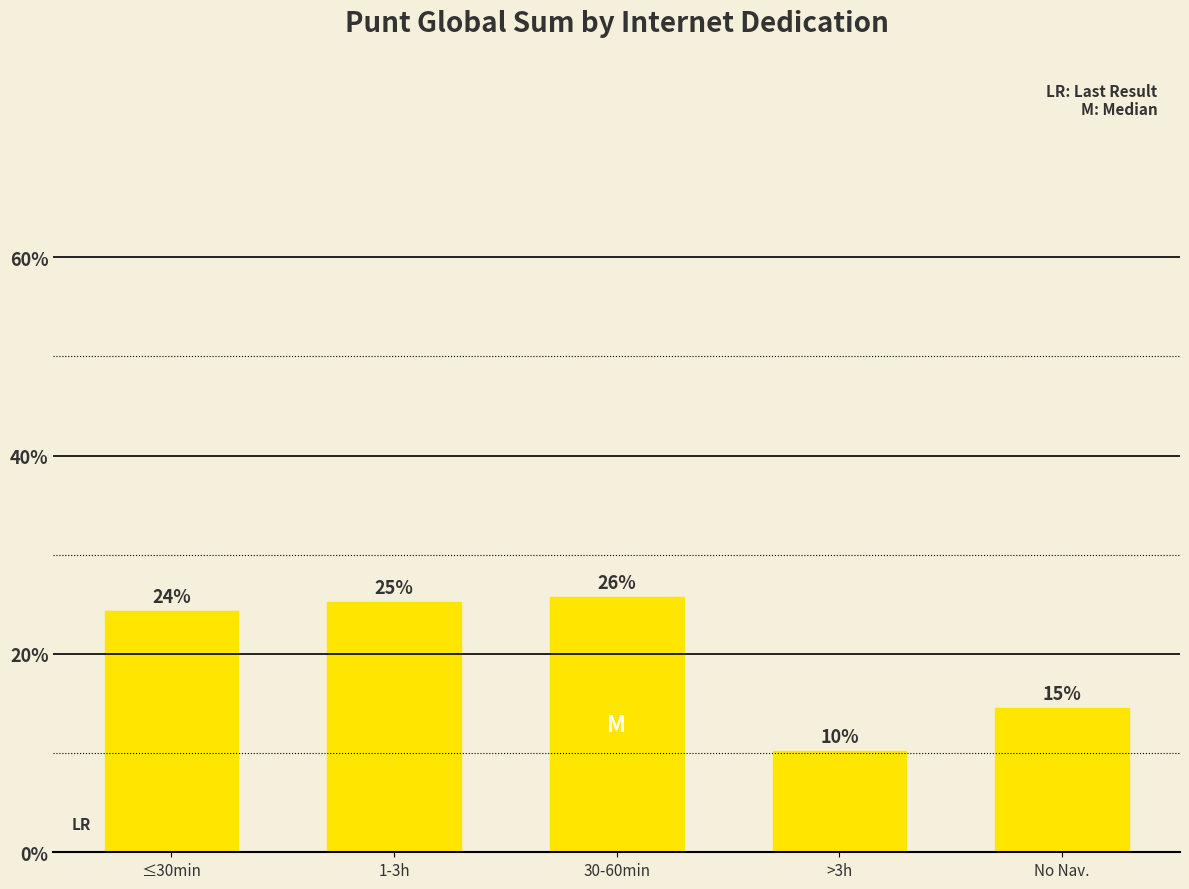

The value at 30-60min is 46.2. True or false?

False